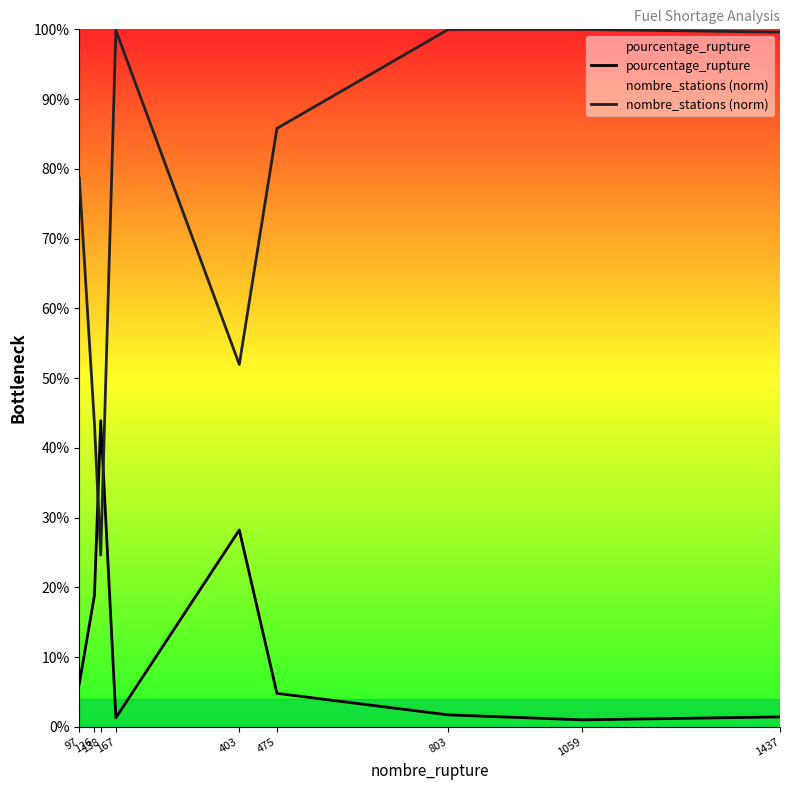

At which category is the sum across all series the highest?

803